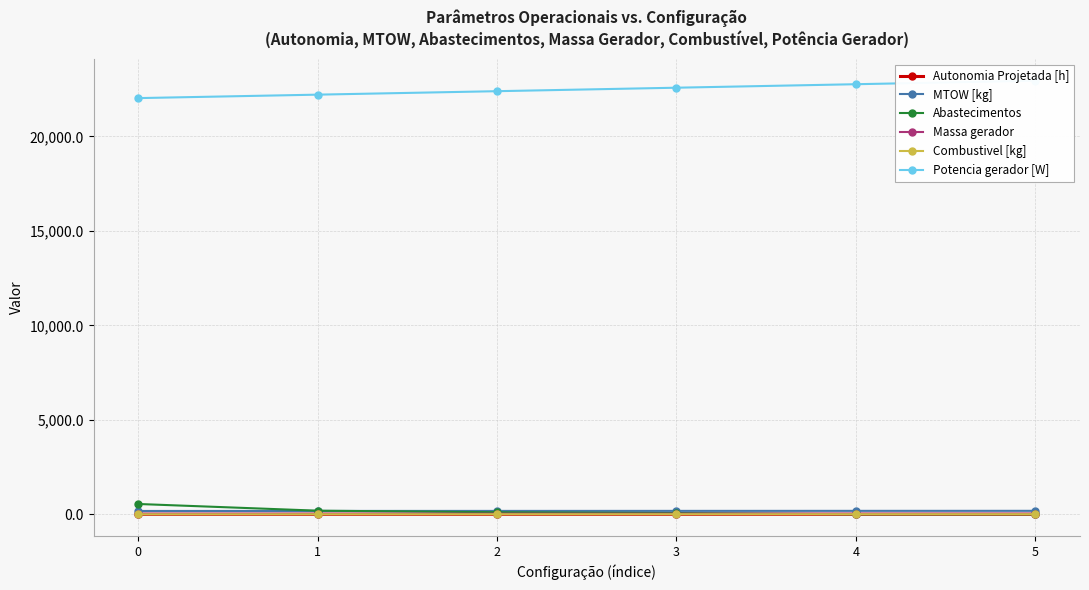

What is the value of the Massa gerador point at the 6th from the left?

35.8